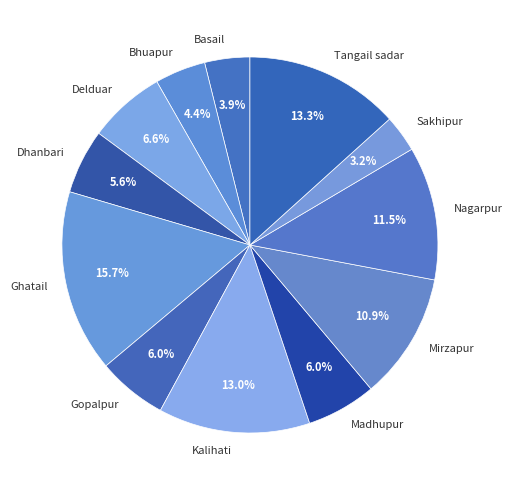

What percentage do Mirzapur and Bhuapur together represent?

15.3%